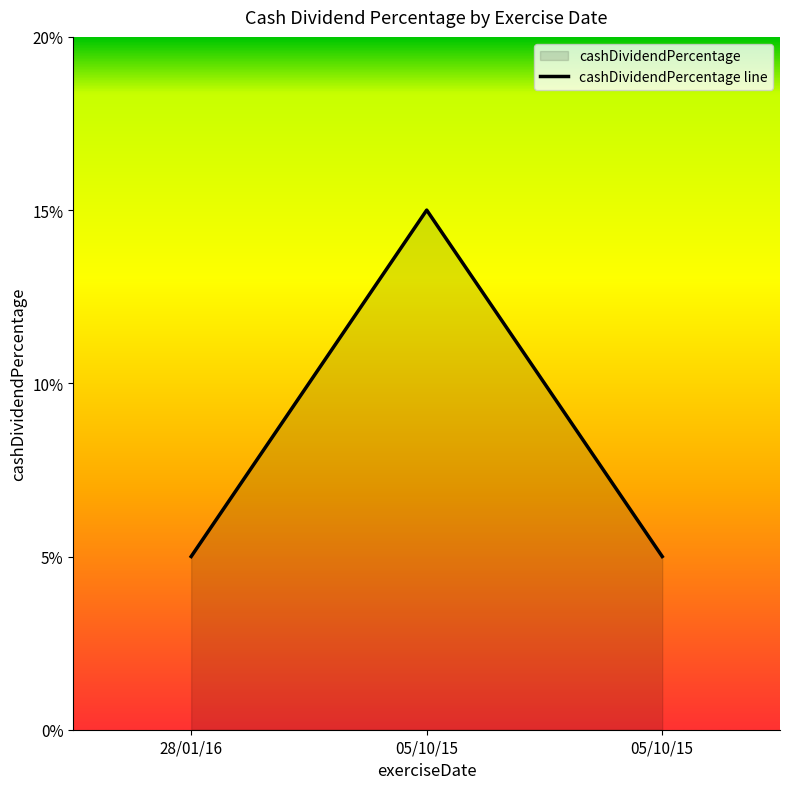

Count the values in the range 0 to 1.

3